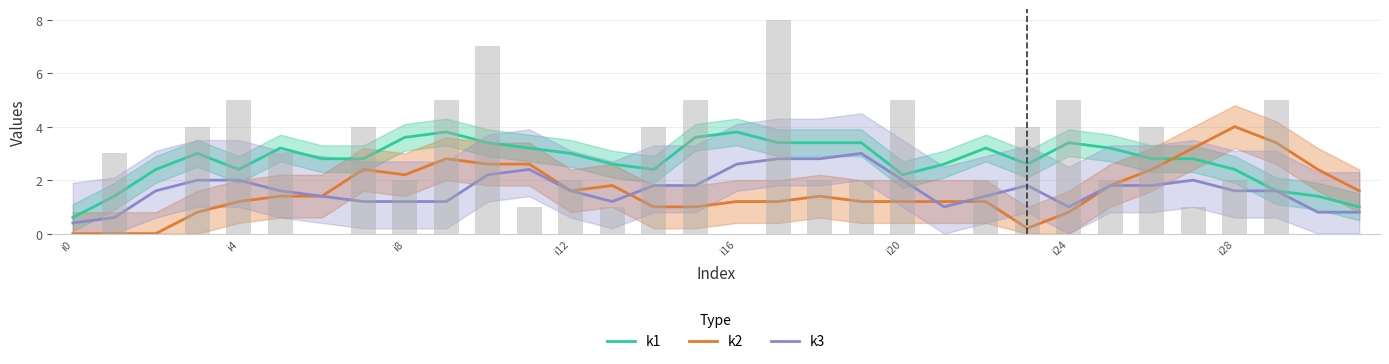

How many groups of bars are there?

32